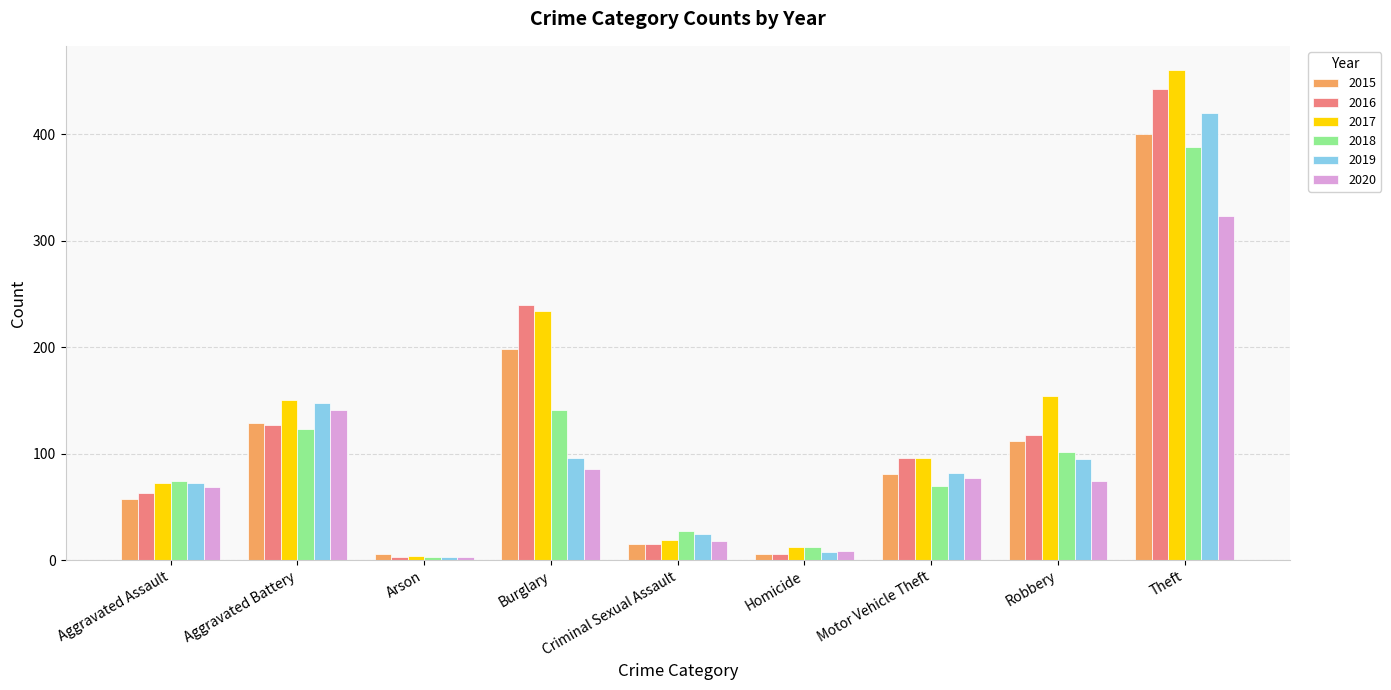

How many groups of bars are there?

9